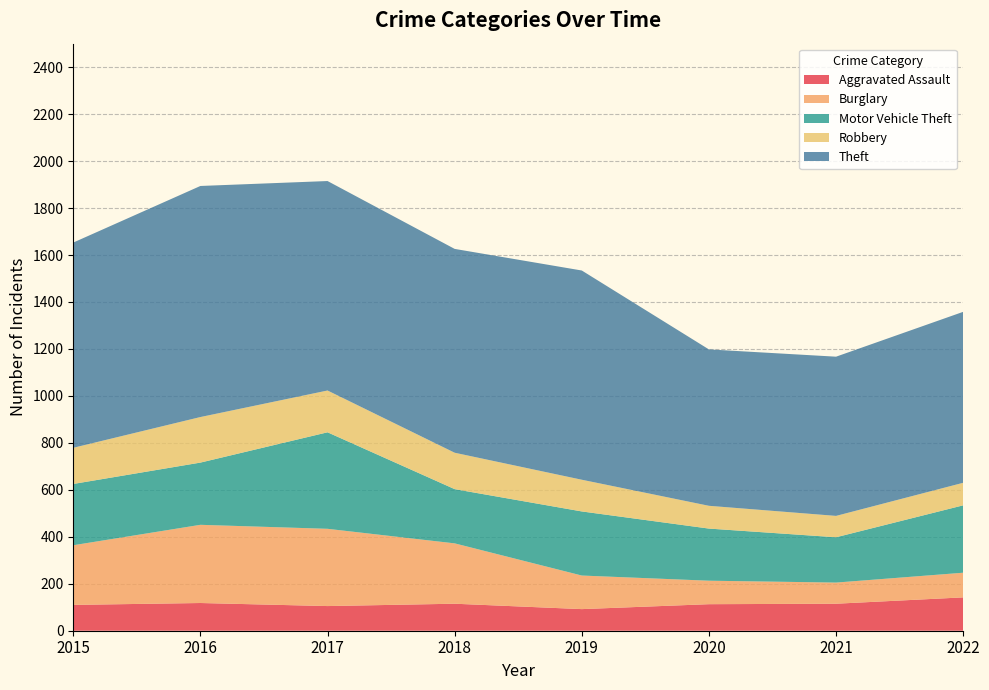

Reading left to right, what are all the values shown in this chart?

Aggravated Assault: 2015=110	2016=118	2017=105	2018=115	2019=92	2020=113	2021=115	2022=142
Burglary: 2015=254	2016=333	2017=329	2018=257	2019=143	2020=100	2021=90	2022=105
Motor Vehicle Theft: 2015=261	2016=265	2017=411	2018=231	2019=273	2020=222	2021=193	2022=287
Robbery: 2015=154	2016=194	2017=178	2018=155	2019=135	2020=97	2021=91	2022=96
Theft: 2015=874	2016=984	2017=892	2018=868	2019=891	2020=666	2021=678	2022=728